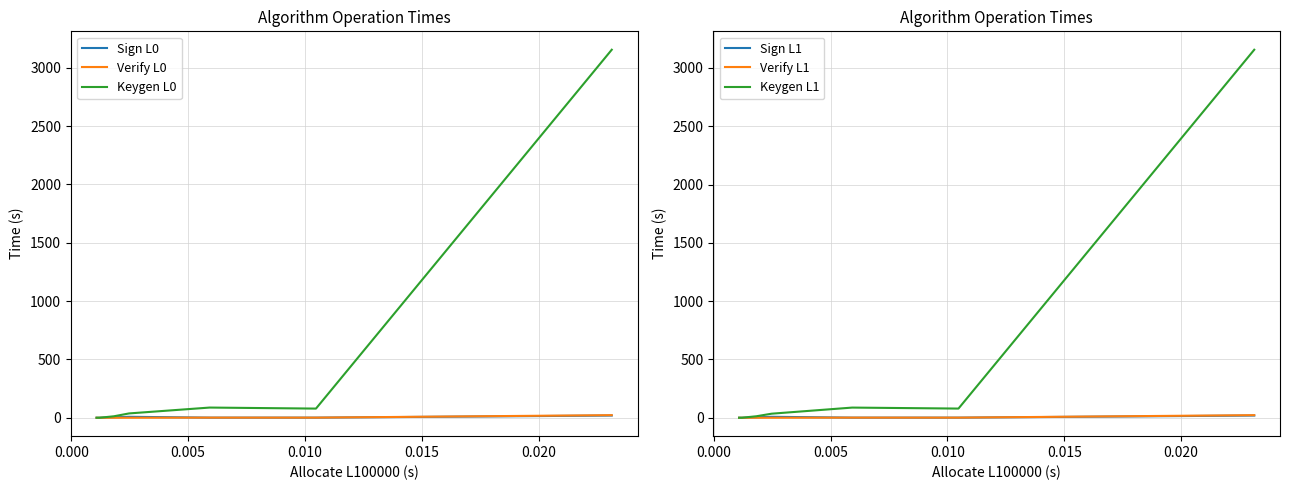

True or false: Keygen L1 has more than 1 interior local peaks.

False